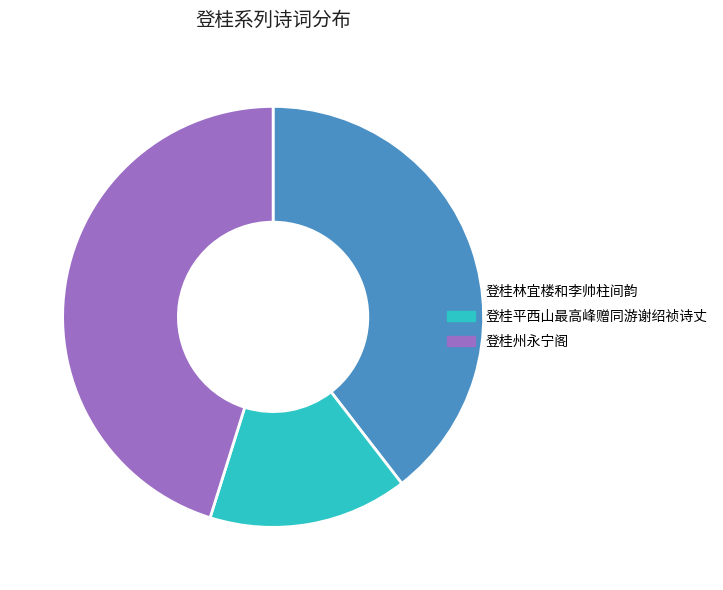

Does any single category account for the majority?

No